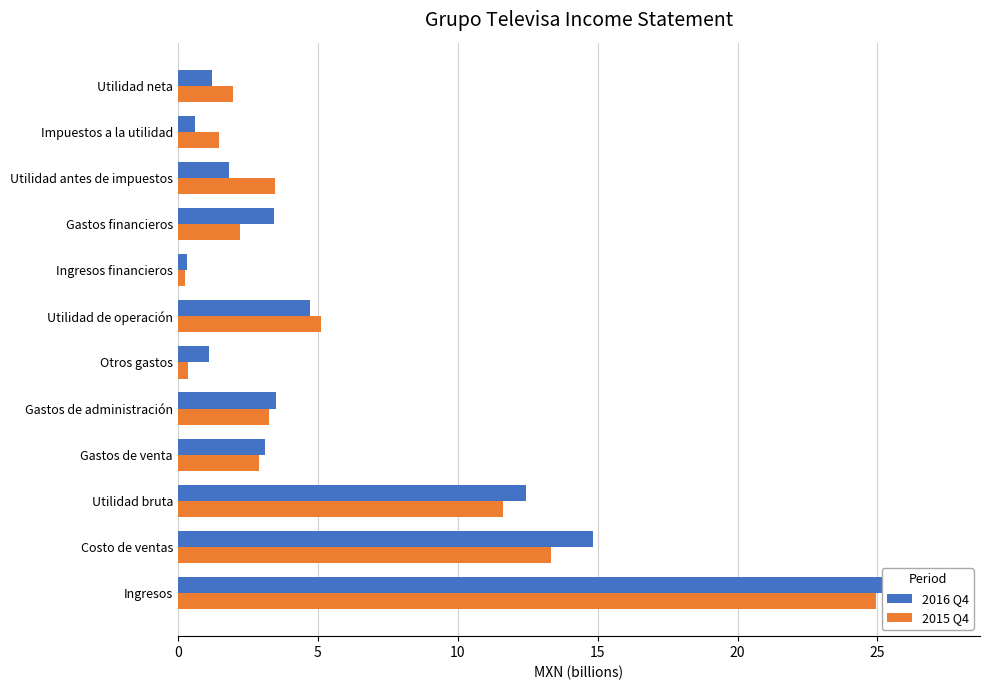

How many data points in 2016 Q4 are less than 3?

5